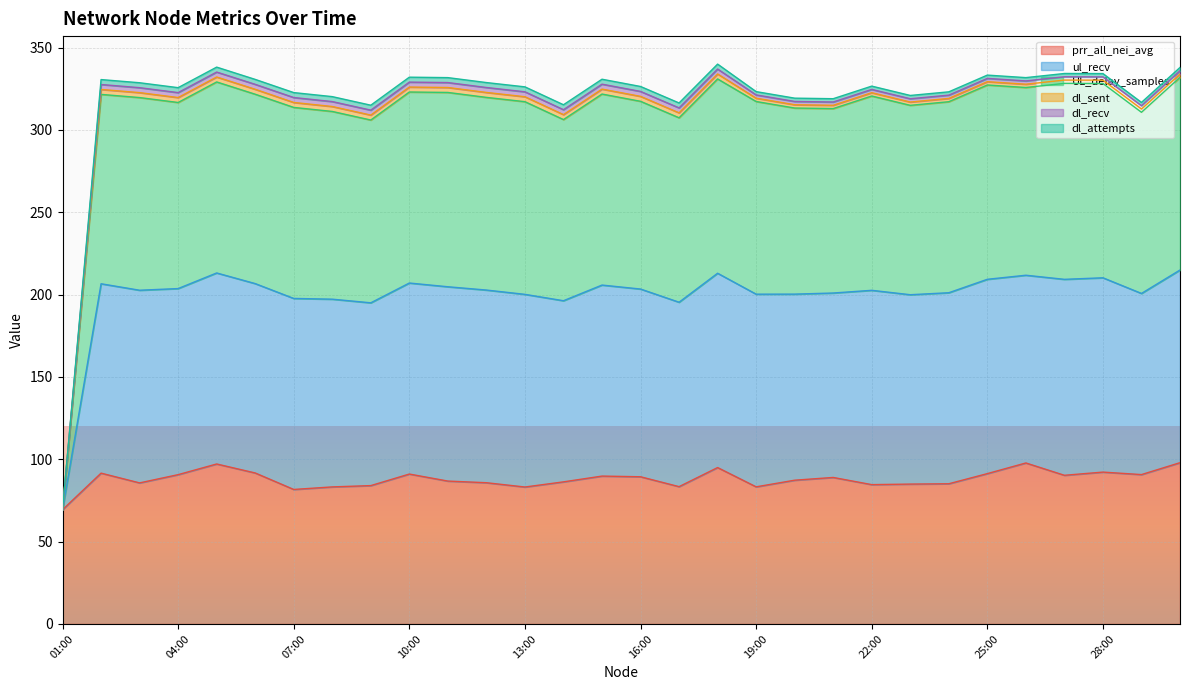

What is the average value of the prr_all_nei_avg series?

88.0